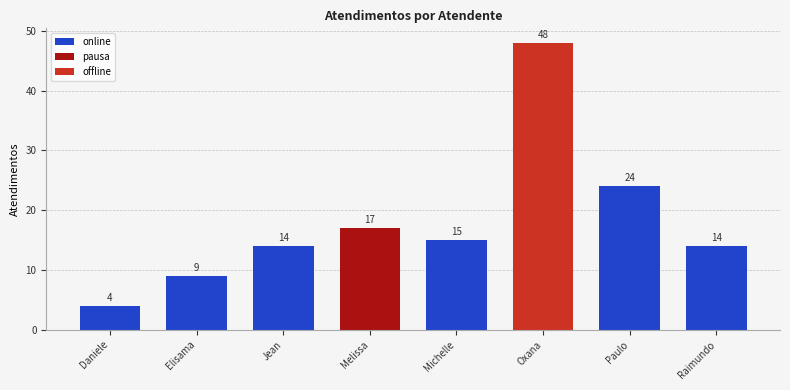

The online series shows 11 at Melissa. True or false?

False